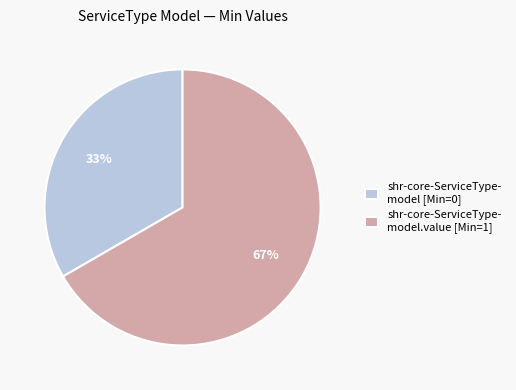

To the nearest percent, what is the average slice percentage?

50%